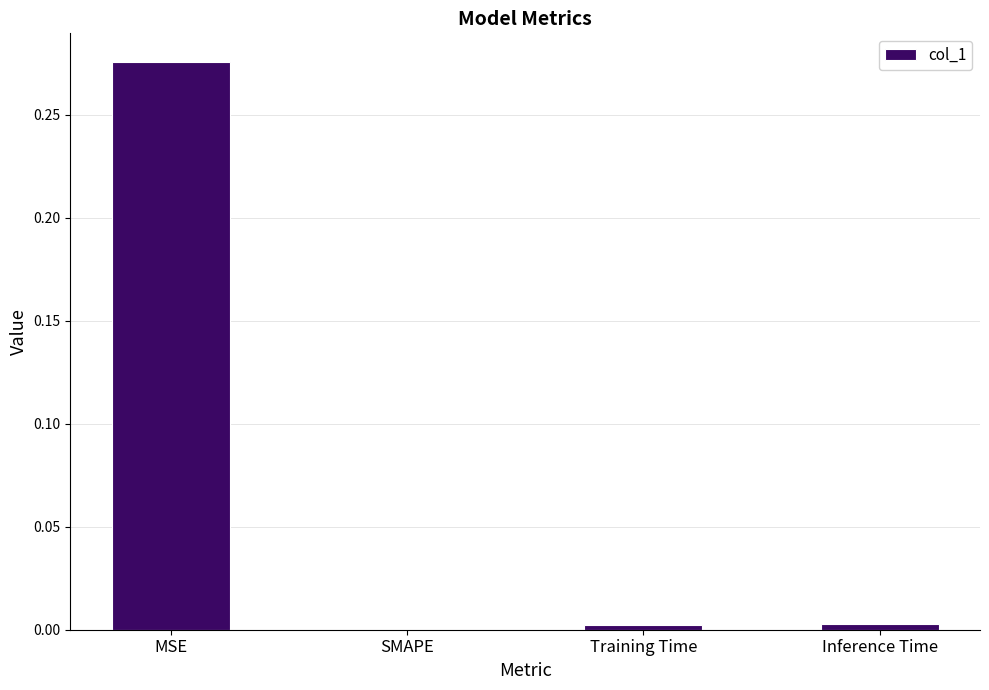

True or false: the data shows 0.0 at Training Time.

True